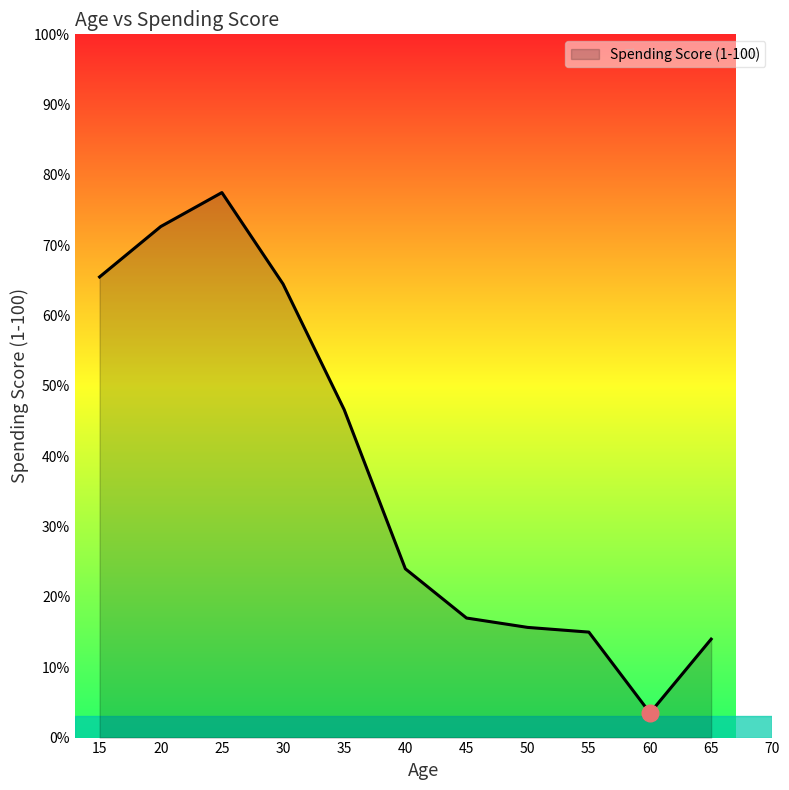

What is the ratio of the value at 50 to the value at 45?

0.9